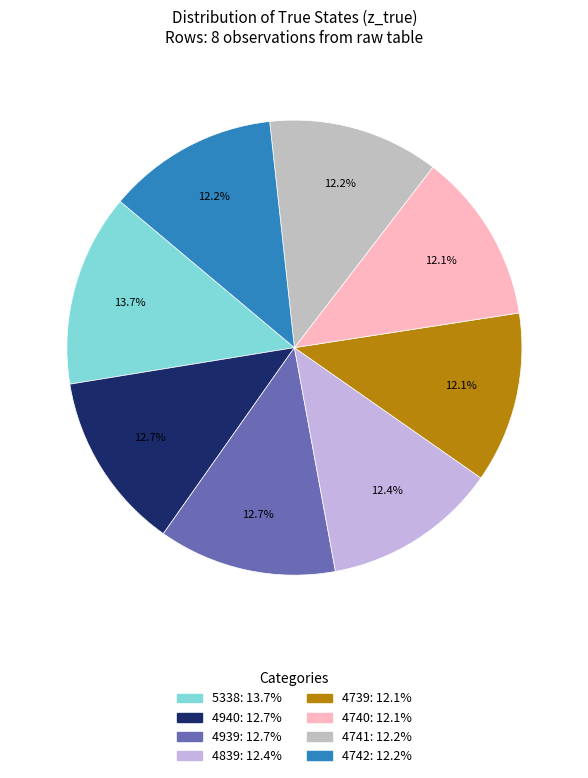

To the nearest percent, what is the difference between the largest and smallest slice percentages?

2%